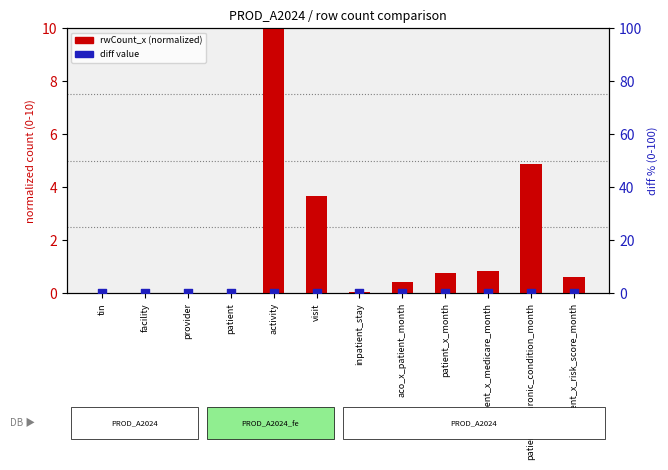

At how many categories does at least one series exceed 6?

1